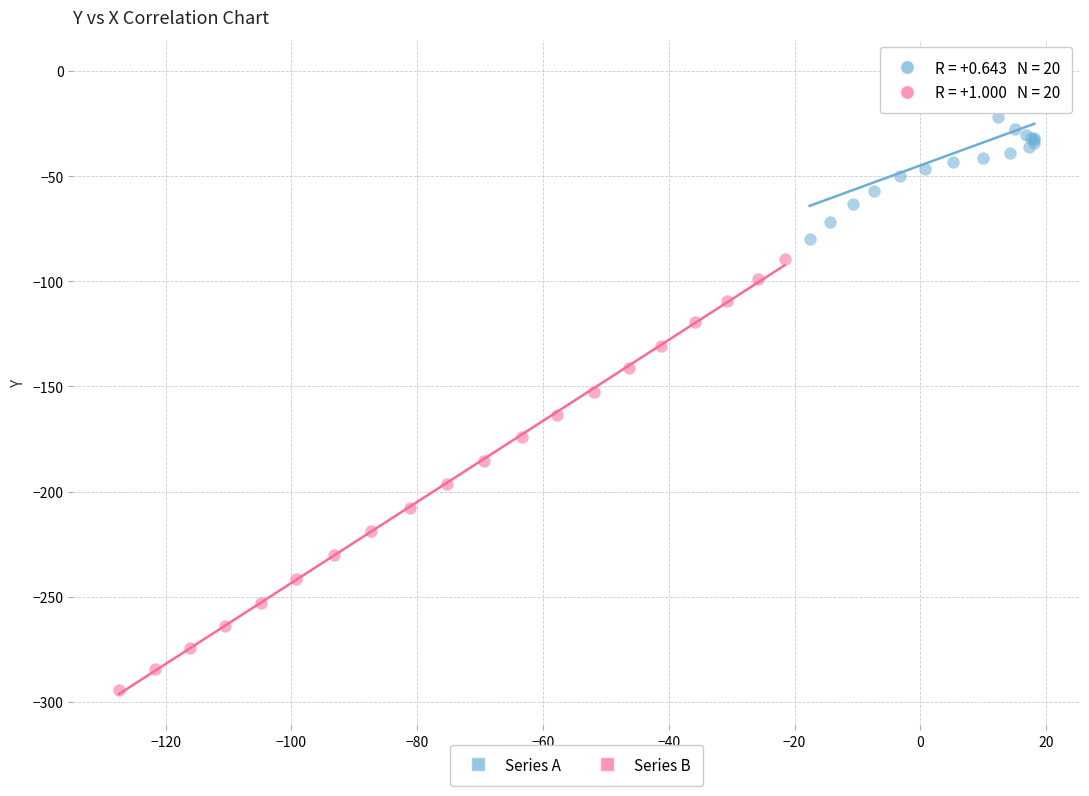

Which series has the largest Y range (max minus min)?

Series B